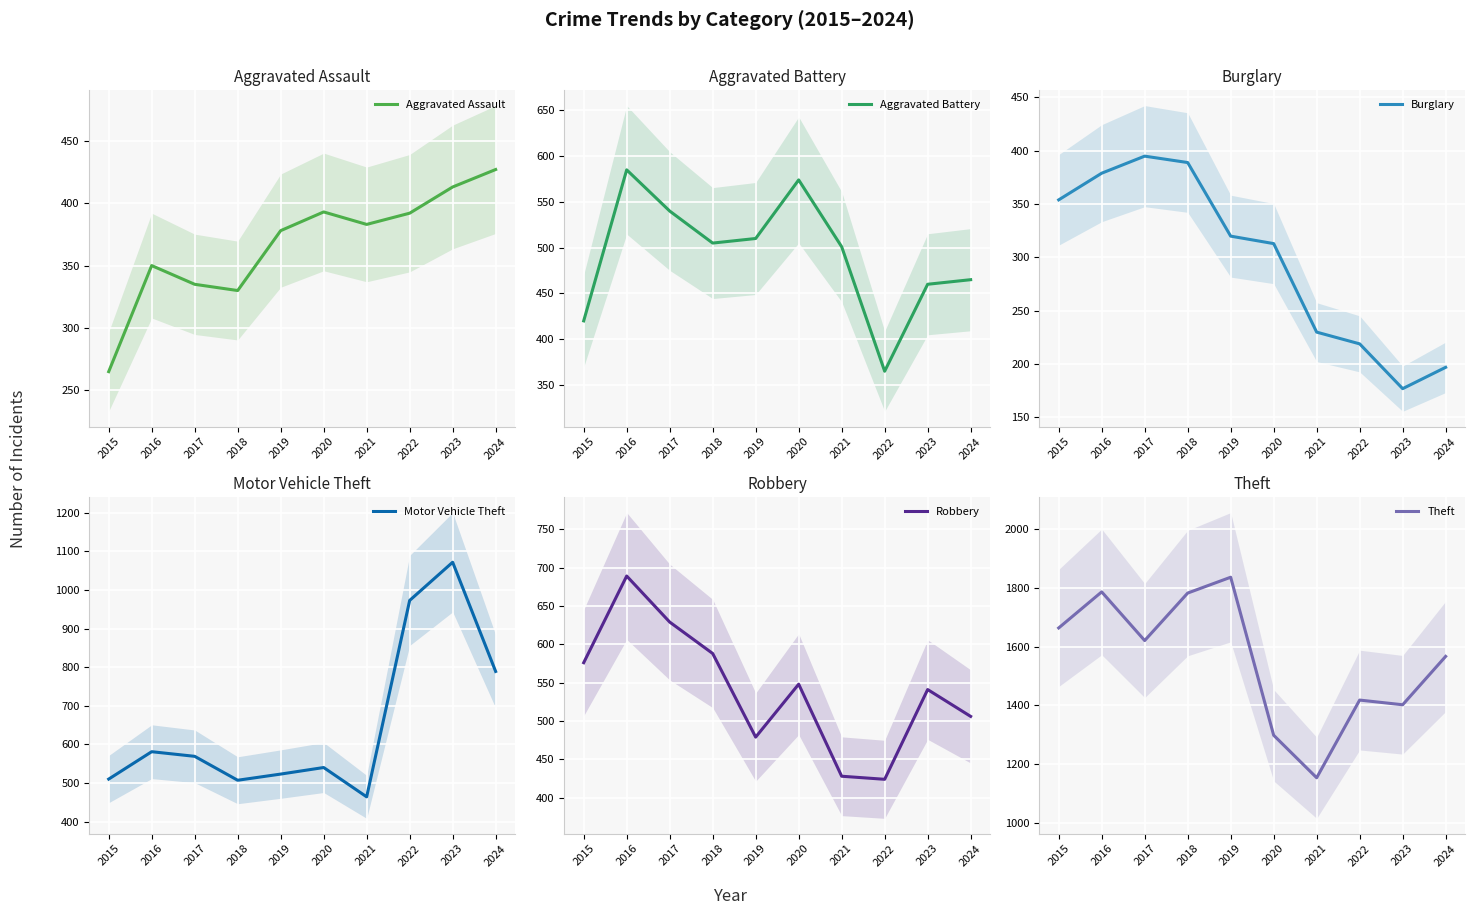

True or false: Aggravated Assault has a value of 587 at 2021.

False